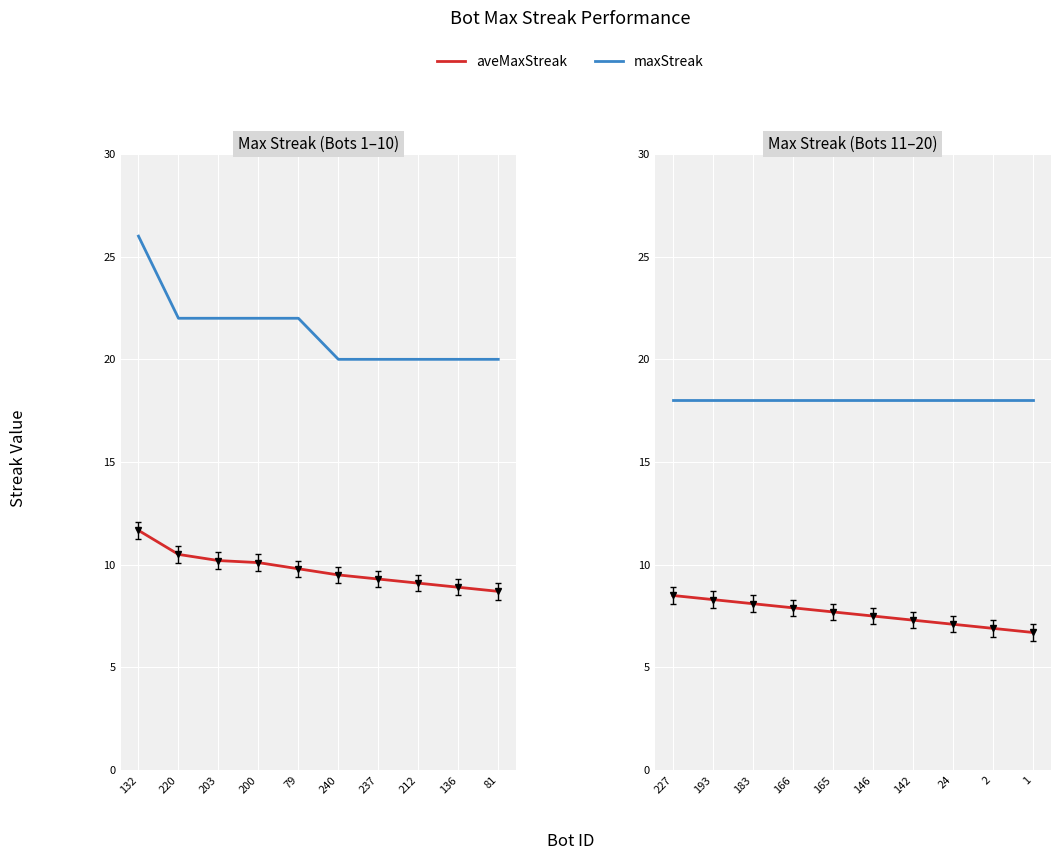

True or false: aveMaxStreak and maxStreak cross at least once.

False